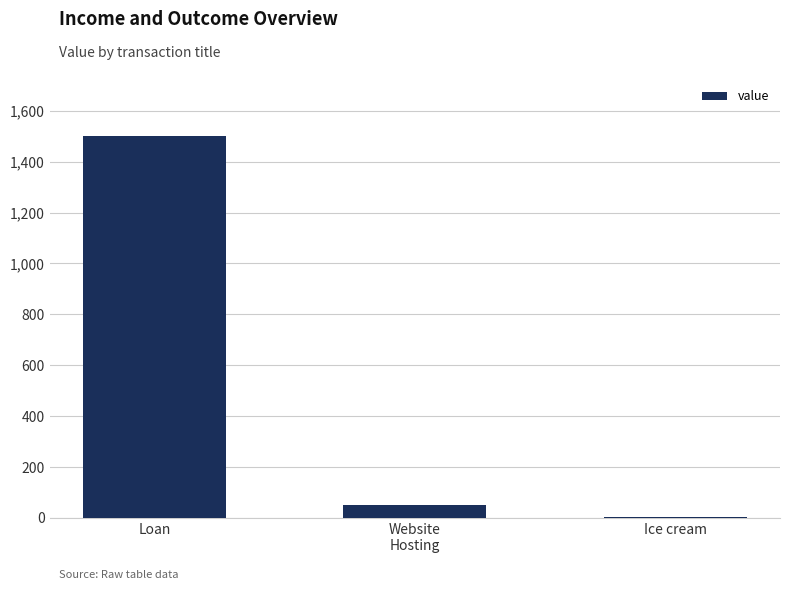

Which category has the highest value across all series?

Loan